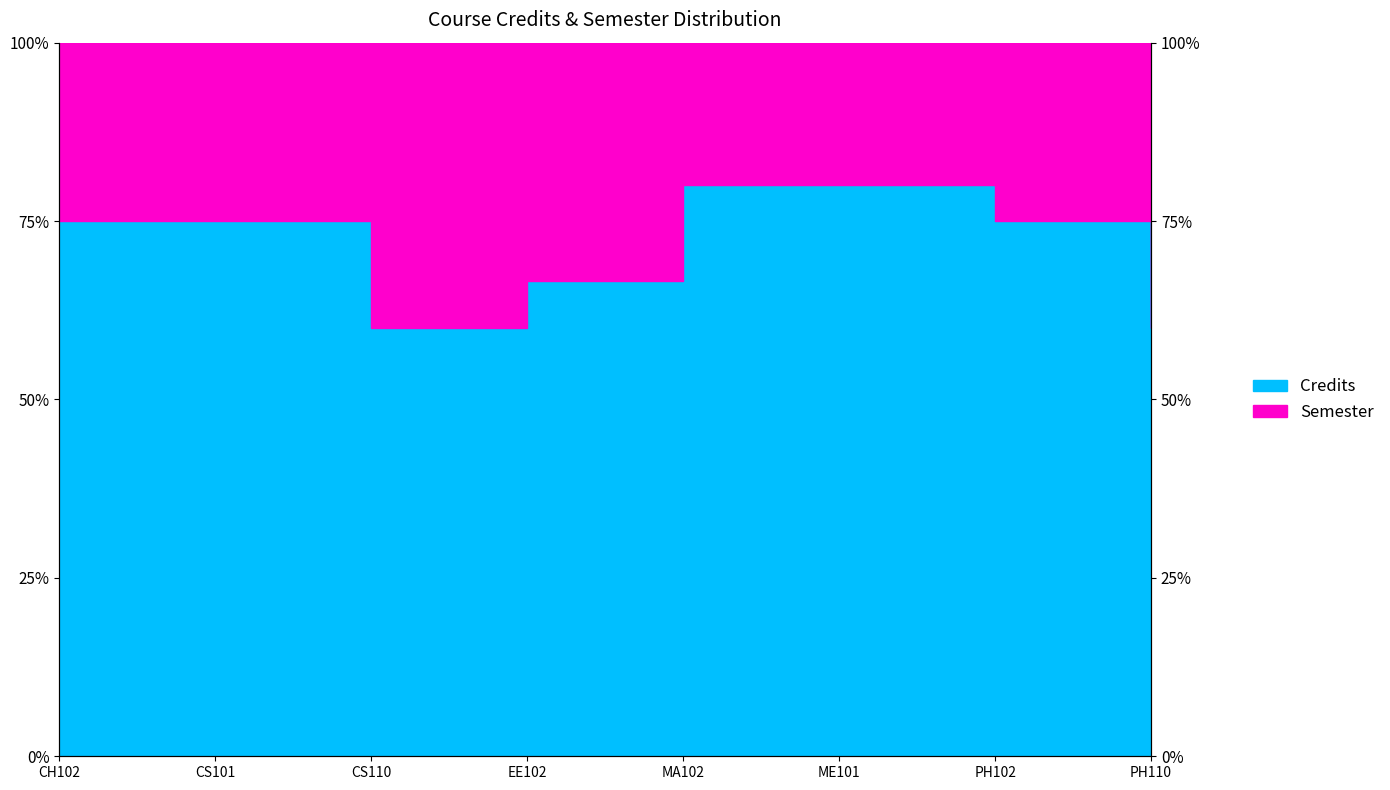

True or false: there are more than 0 points higher than both neighbors.

False